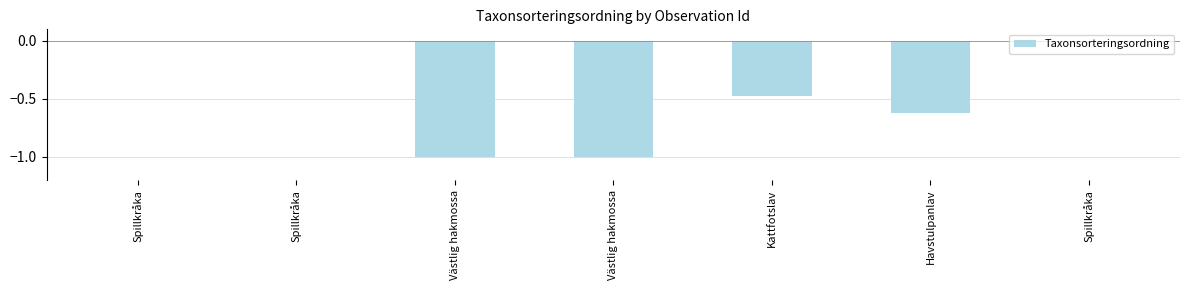

Count the number of data series in this chart.

1